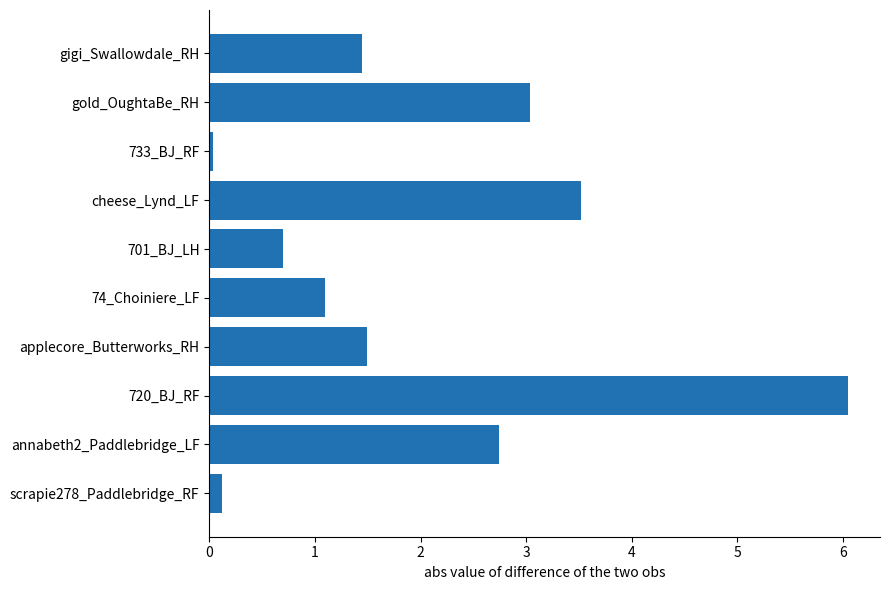

What is the change in value from 720_BJ_RF to annabeth2_Paddlebridge_LF?

-3.3